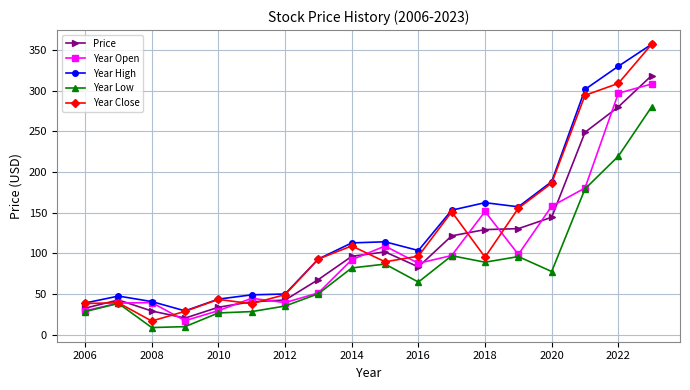

What are all the series names shown in the legend?

Price, Year Open, Year High, Year Low, Year Close